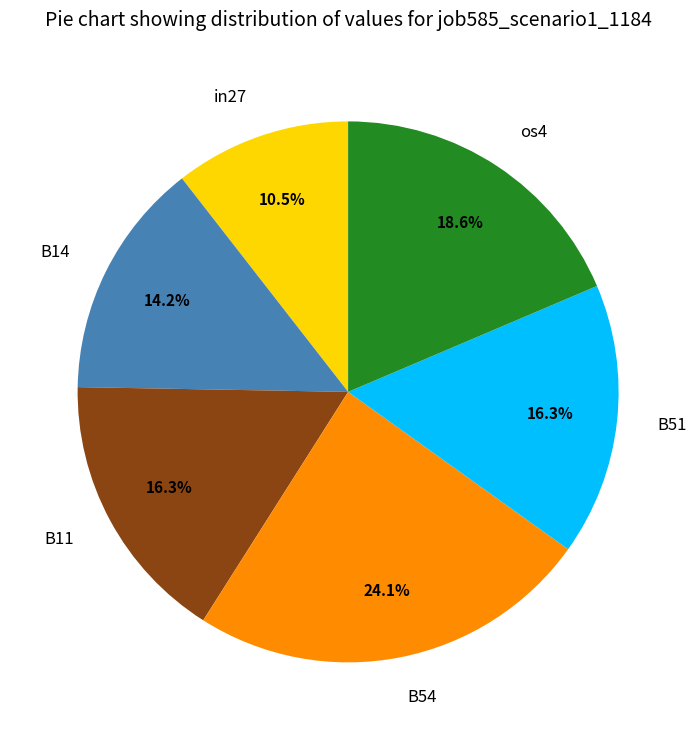

To the nearest percent, what is the difference between the largest and smallest slice percentages?

14%